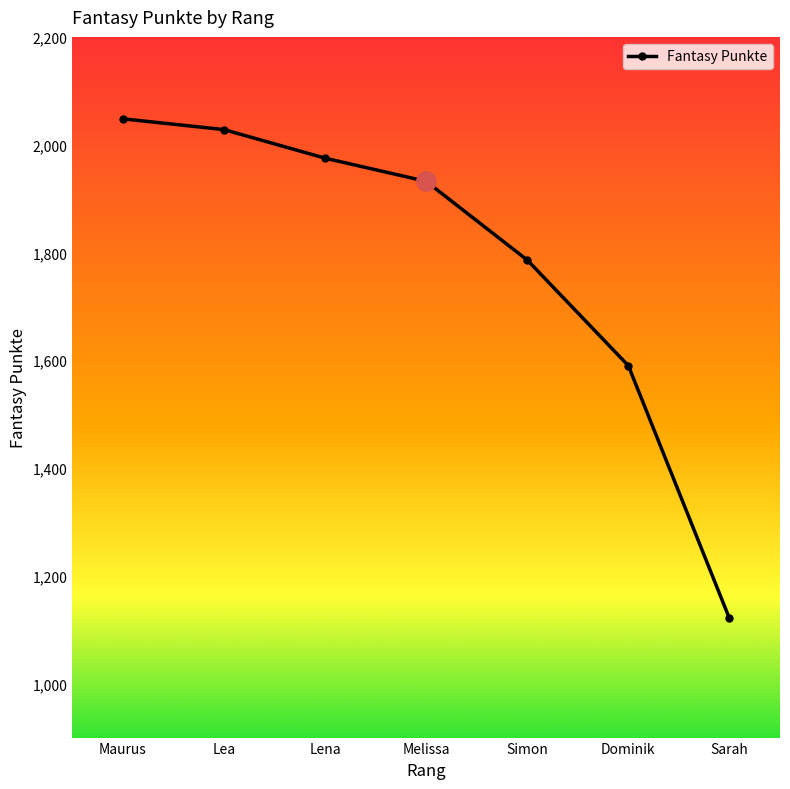

What is the change in value from Lea to Simon?

-242